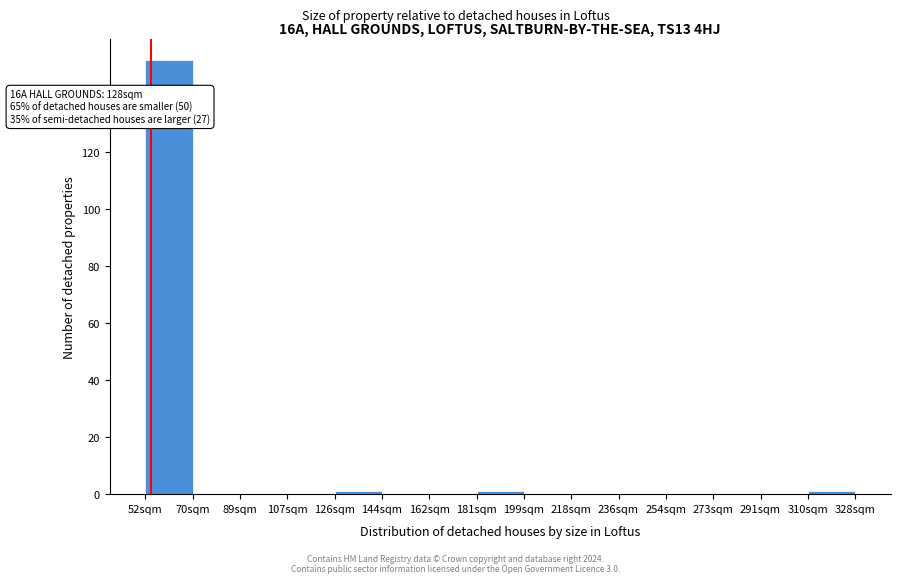

Over which range of the x-axis is the bar tallest?

52.0 to 70.4